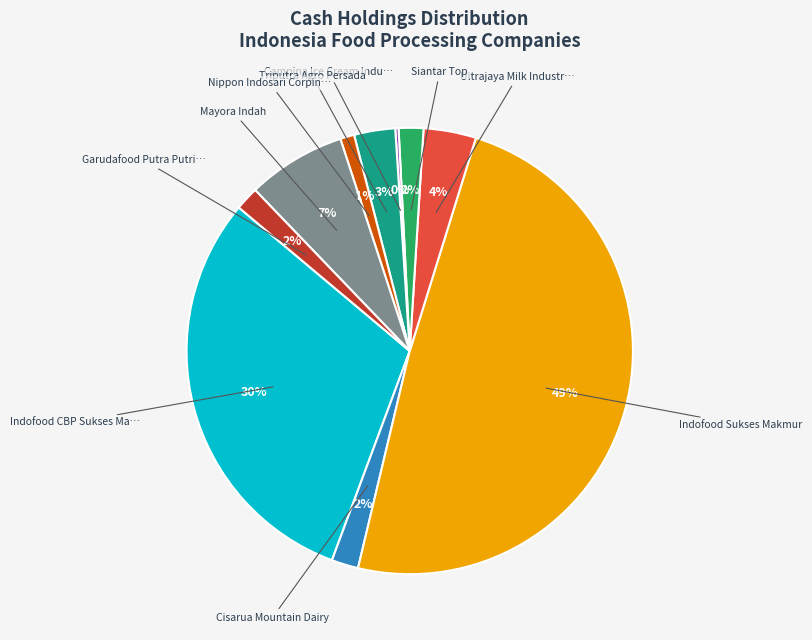

Is there a majority slice in this chart?

No